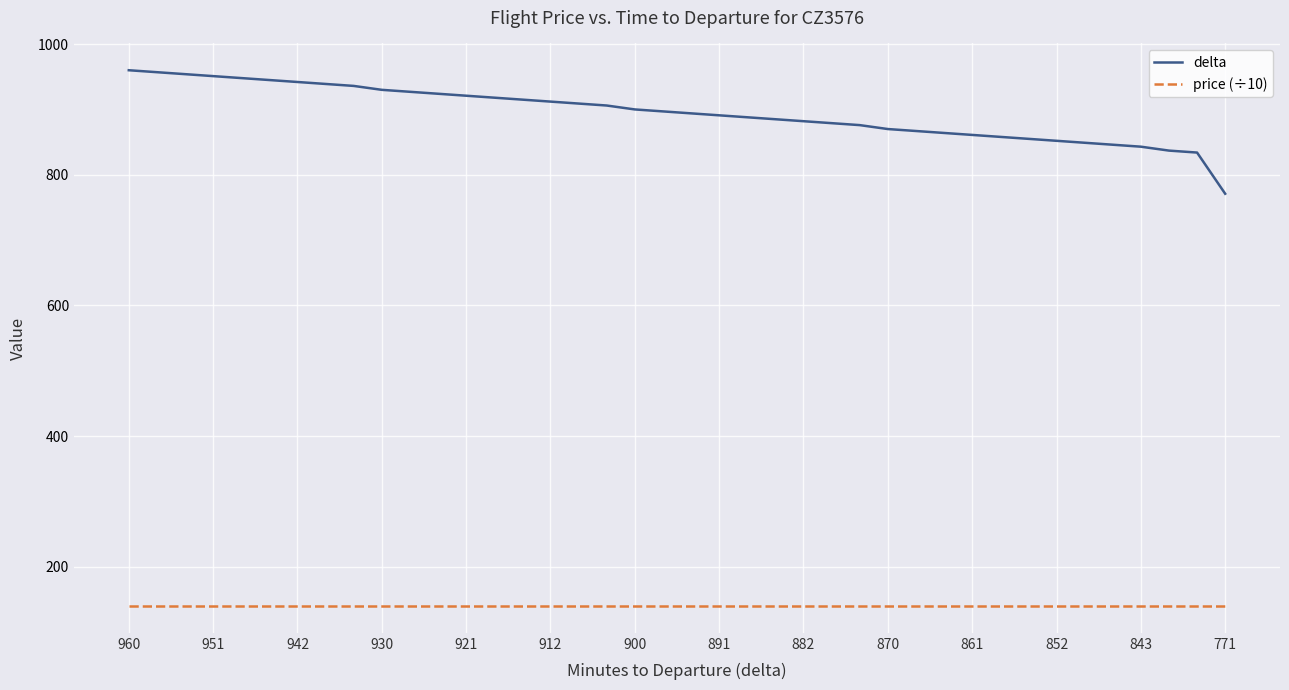

Which series has the largest range (max minus min)?

delta